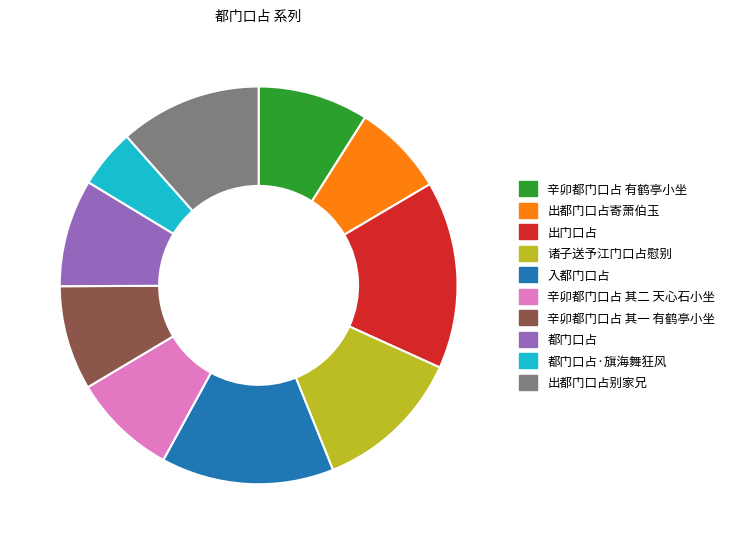

Is there a majority slice in this chart?

No